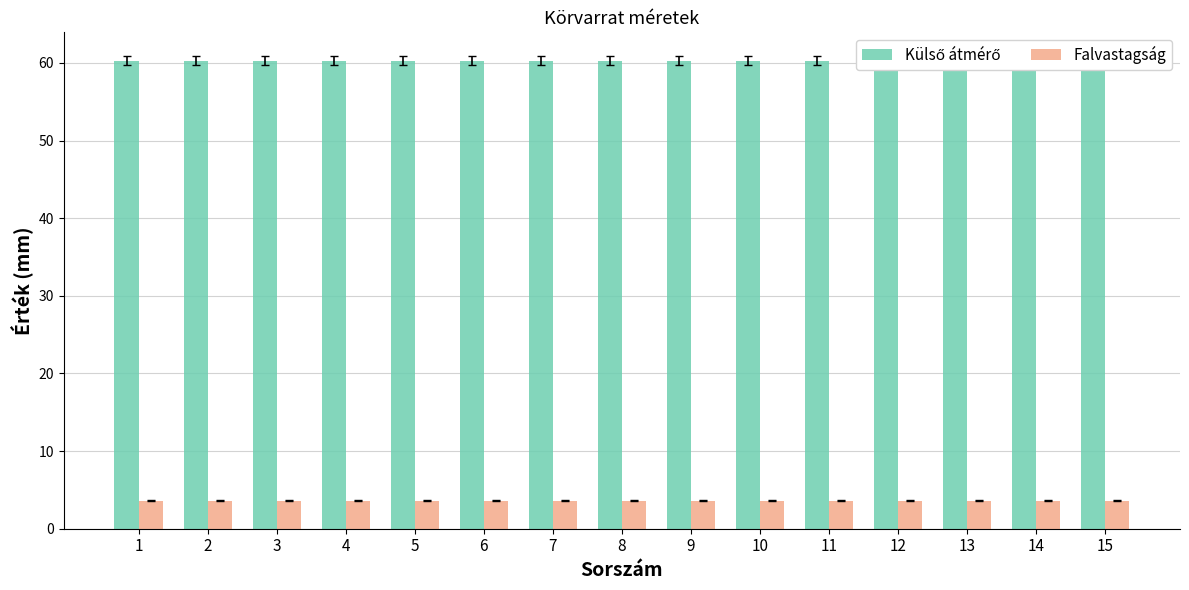

The value of Falvastagság at 7 is 3.6. True or false?

True